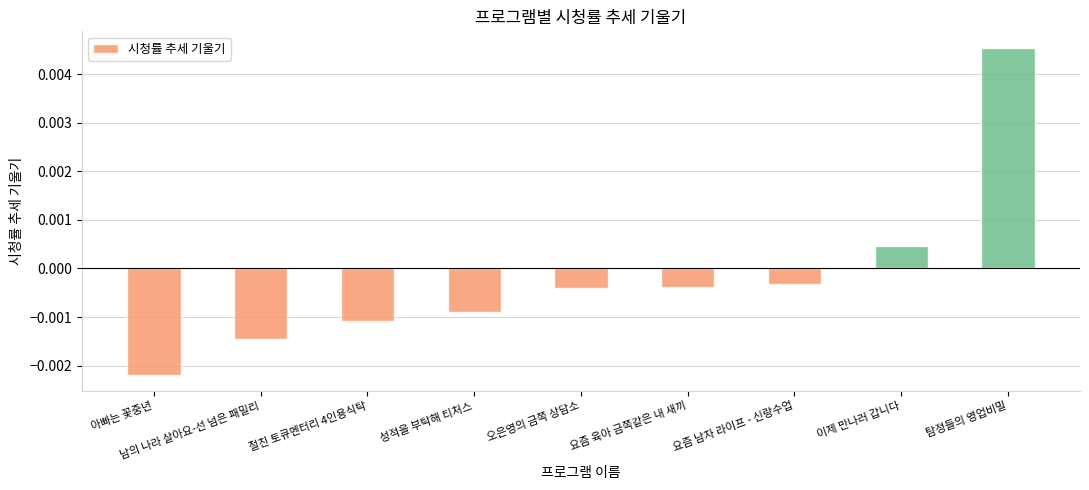

Which has a higher value, 절친 토큐멘터리 4인용식탁 or 요즘 육아 금쪽같은 내 새끼?

요즘 육아 금쪽같은 내 새끼